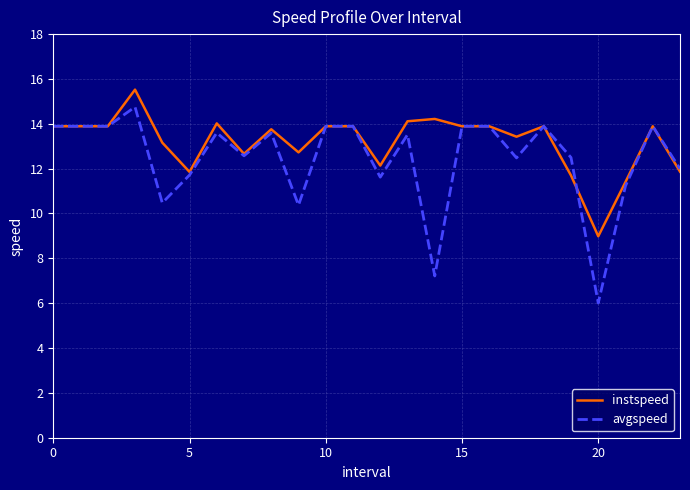

Rank the series by their average value, from lowest to highest.

avgspeed, instspeed